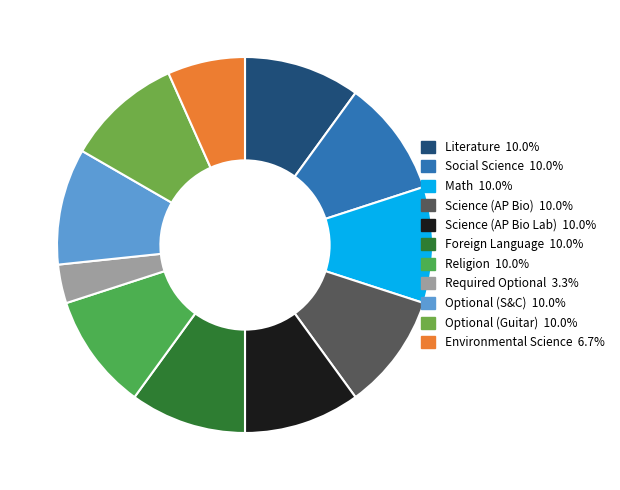

Which slice is the smallest?

Required Optional